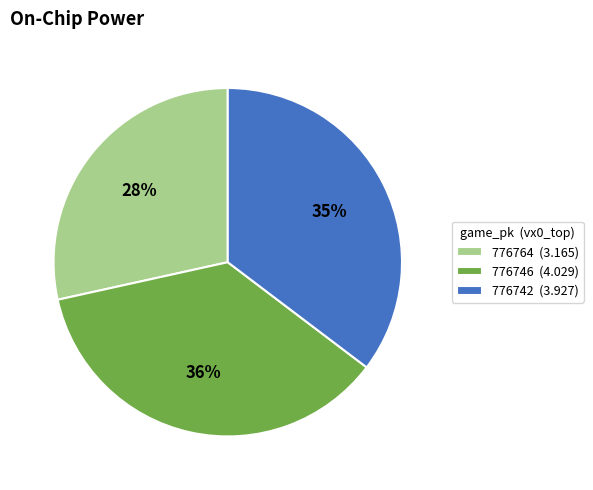

Is there any slice that represents more than half of the pie?

No